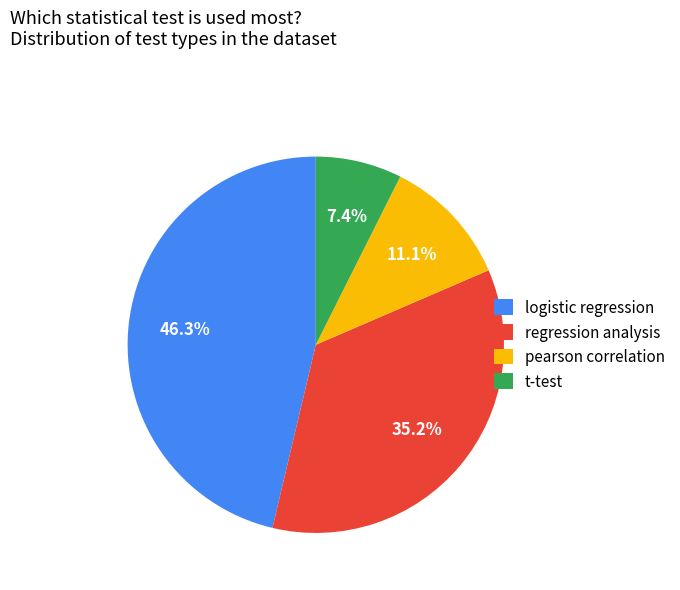

Which has a higher value, pearson correlation or logistic regression?

logistic regression